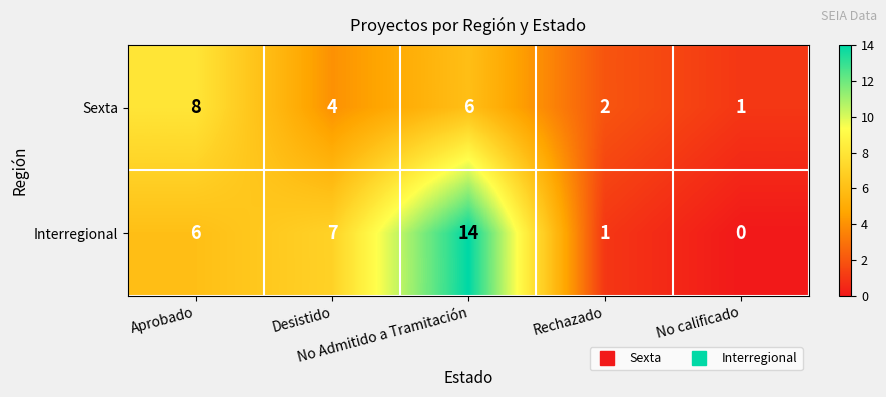

List the series in order of their peak value, highest first.

Interregional, Sexta